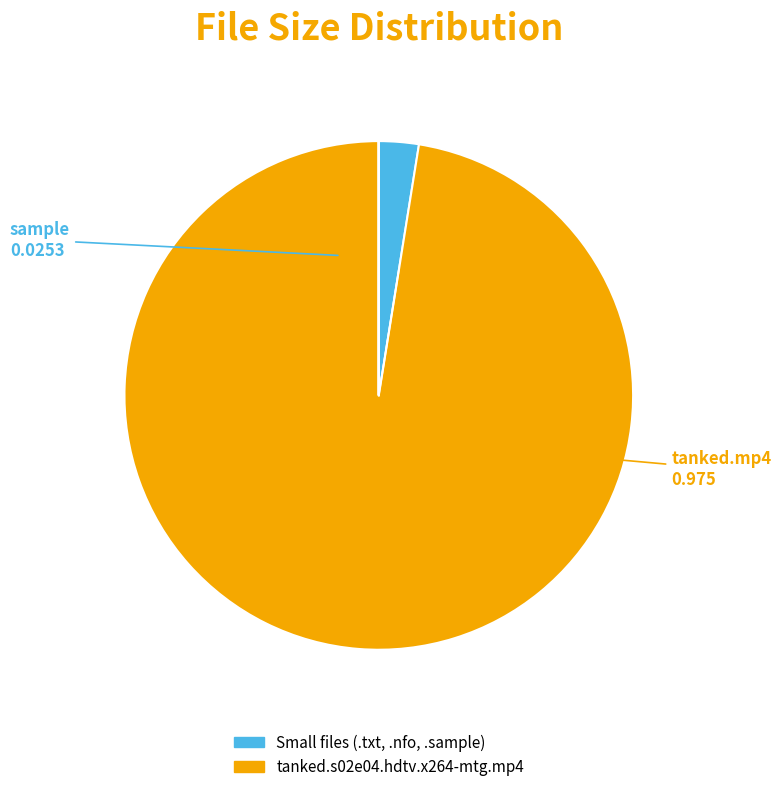

Count the number of slices in the pie.

5